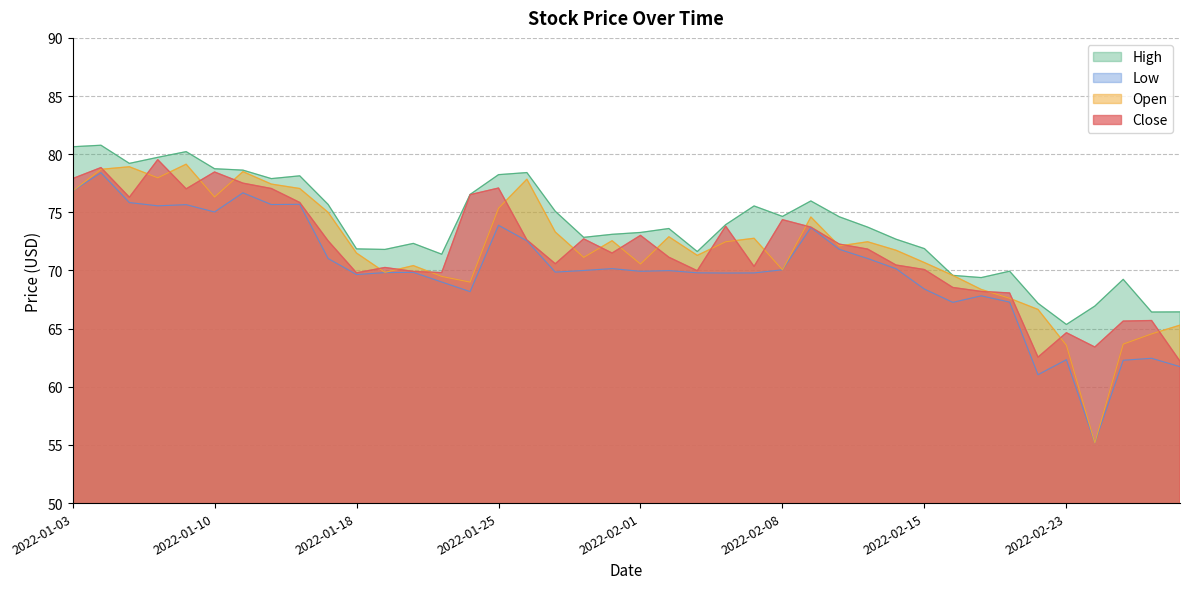

Reading left to right, list all the values displayed in this chart.

Close: 2022-01-03=77.9	2022-01-04=78.8	2022-01-05=76.3	2022-01-06=79.5	2022-01-07=77.0	2022-01-10=78.5	2022-01-11=77.5	2022-01-12=77.1	2022-01-13=75.8	2022-01-14=72.6	2022-01-18=69.8	2022-01-19=70.3	2022-01-20=69.9	2022-01-21=69.8	2022-01-24=76.5	2022-01-25=77.1	2022-01-26=72.6	2022-01-27=70.6	2022-01-28=72.7	2022-01-31=71.5	2022-02-01=73.0	2022-02-02=71.1	2022-02-03=70.0	2022-02-04=73.8	2022-02-07=70.3	2022-02-08=74.4	2022-02-09=73.7	2022-02-10=72.3	2022-02-11=71.8	2022-02-14=70.5	2022-02-15=70.1	2022-02-16=68.5	2022-02-17=68.2	2022-02-18=68.1	2022-02-22=62.5	2022-02-23=64.7	2022-02-24=63.4	2022-02-25=65.7	2022-02-28=65.7	2022-03-01=62.2
Open: 2022-01-03=76.8	2022-01-04=78.7	2022-01-05=78.9	2022-01-06=78.0	2022-01-07=79.1	2022-01-10=76.3	2022-01-11=78.5	2022-01-12=77.4	2022-01-13=77.1	2022-01-14=75.0	2022-01-18=71.5	2022-01-19=69.8	2022-01-20=70.4	2022-01-21=69.5	2022-01-24=69.0	2022-01-25=75.3	2022-01-26=77.8	2022-01-27=73.3	2022-01-28=71.1	2022-01-31=72.6	2022-02-01=70.6	2022-02-02=72.9	2022-02-03=71.3	2022-02-04=72.5	2022-02-07=72.8	2022-02-08=70.1	2022-02-09=74.6	2022-02-10=72.1	2022-02-11=72.5	2022-02-14=71.7	2022-02-15=70.7	2022-02-16=69.6	2022-02-17=68.4	2022-02-18=67.6	2022-02-22=66.7	2022-02-23=63.6	2022-02-24=55.2	2022-02-25=63.7	2022-02-28=64.6	2022-03-01=65.3
High: 2022-01-03=80.6	2022-01-04=80.8	2022-01-05=79.2	2022-01-06=79.7	2022-01-07=80.2	2022-01-10=78.8	2022-01-11=78.6	2022-01-12=77.9	2022-01-13=78.1	2022-01-14=75.7	2022-01-18=71.9	2022-01-19=71.8	2022-01-20=72.3	2022-01-21=71.4	2022-01-24=76.5	2022-01-25=78.2	2022-01-26=78.4	2022-01-27=75.1	2022-01-28=72.8	2022-01-31=73.1	2022-02-01=73.3	2022-02-02=73.6	2022-02-03=71.6	2022-02-04=73.9	2022-02-07=75.6	2022-02-08=74.7	2022-02-09=76.0	2022-02-10=74.6	2022-02-11=73.7	2022-02-14=72.7	2022-02-15=71.9	2022-02-16=69.6	2022-02-17=69.4	2022-02-18=69.9	2022-02-22=67.2	2022-02-23=65.4	2022-02-24=66.9	2022-02-25=69.2	2022-02-28=66.4	2022-03-01=66.4
Low: 2022-01-03=76.8	2022-01-04=78.4	2022-01-05=75.8	2022-01-06=75.6	2022-01-07=75.7	2022-01-10=75.0	2022-01-11=76.7	2022-01-12=75.7	2022-01-13=75.7	2022-01-14=71.0	2022-01-18=69.7	2022-01-19=69.8	2022-01-20=69.8	2022-01-21=69.0	2022-01-24=68.2	2022-01-25=73.9	2022-01-26=72.6	2022-01-27=69.9	2022-01-28=70.0	2022-01-31=70.2	2022-02-01=69.9	2022-02-02=70.0	2022-02-03=69.8	2022-02-04=69.8	2022-02-07=69.8	2022-02-08=70.1	2022-02-09=73.7	2022-02-10=71.8	2022-02-11=71.0	2022-02-14=70.2	2022-02-15=68.4	2022-02-16=67.3	2022-02-17=67.8	2022-02-18=67.3	2022-02-22=61.0	2022-02-23=62.3	2022-02-24=55.2	2022-02-25=62.3	2022-02-28=62.5	2022-03-01=61.7